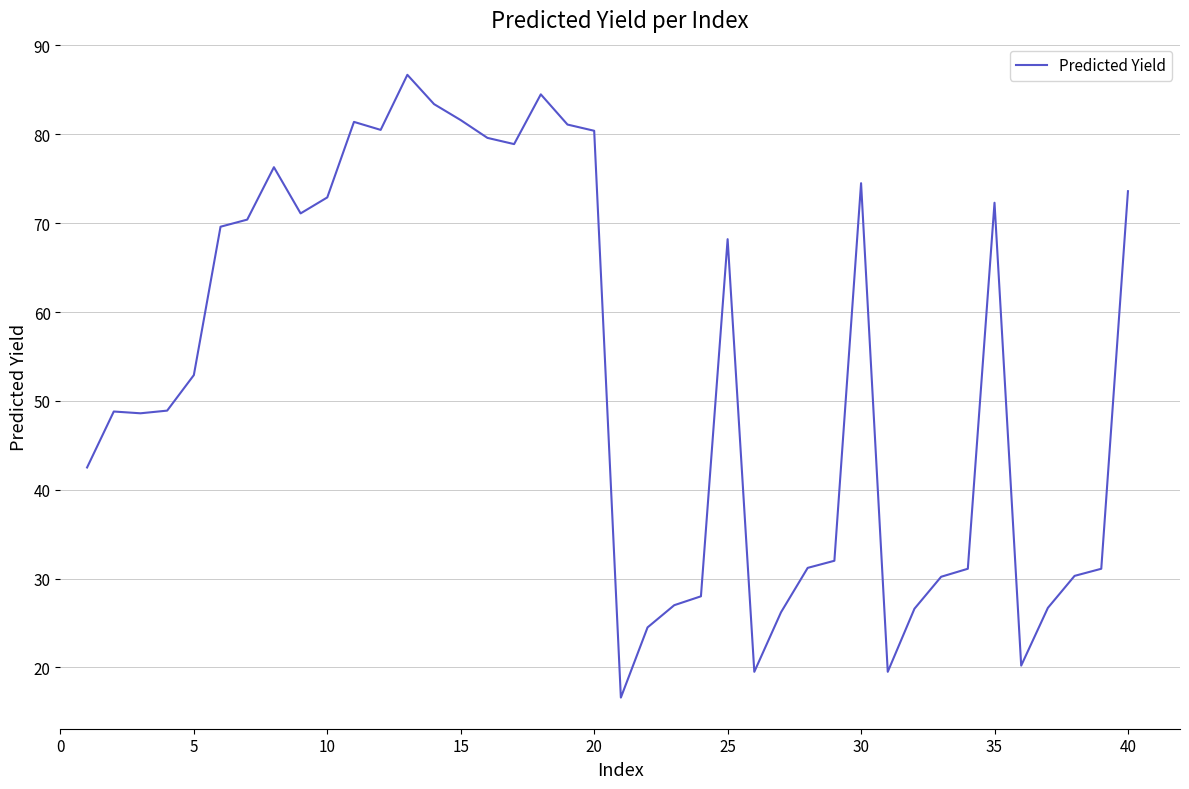

What is the smallest value displayed?

16.6